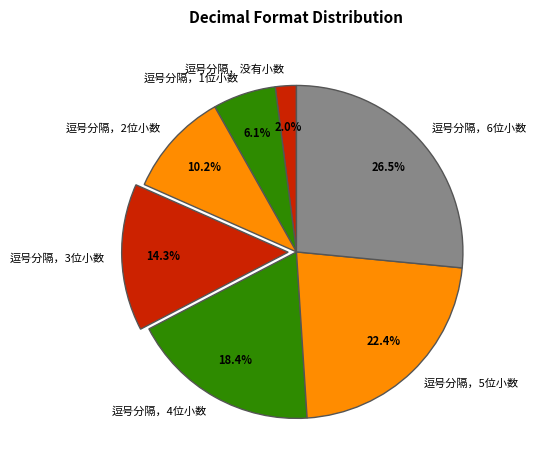

To the nearest percent, what is the average slice percentage?

14%